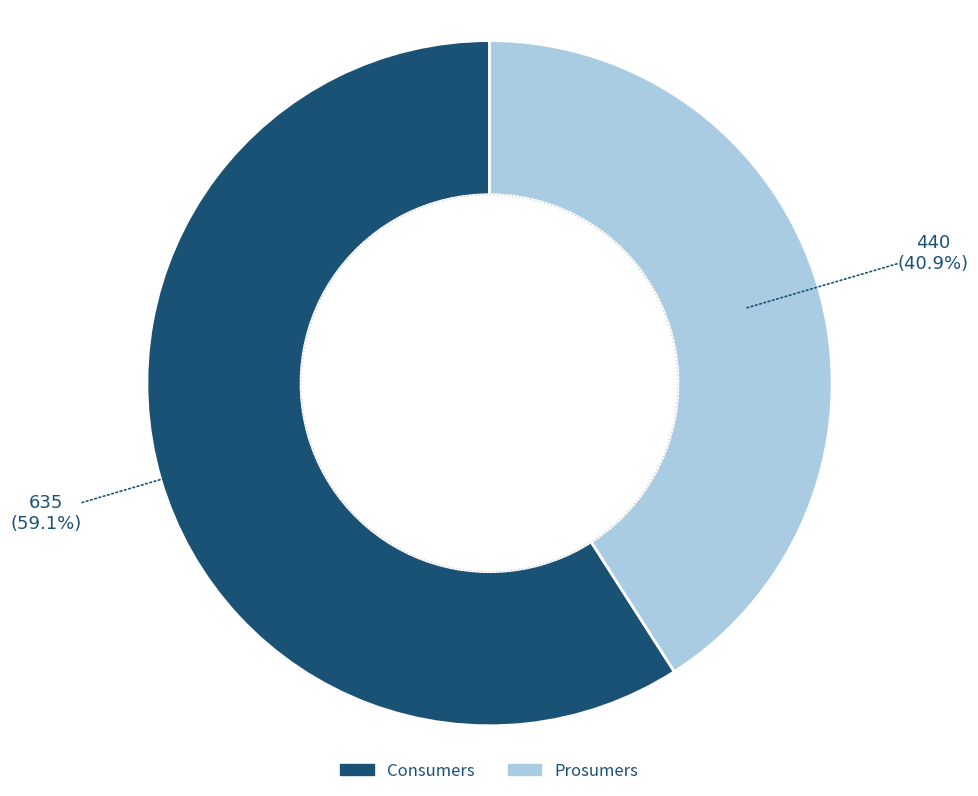

True or false: Consumers accounts for 65% of the total.

False